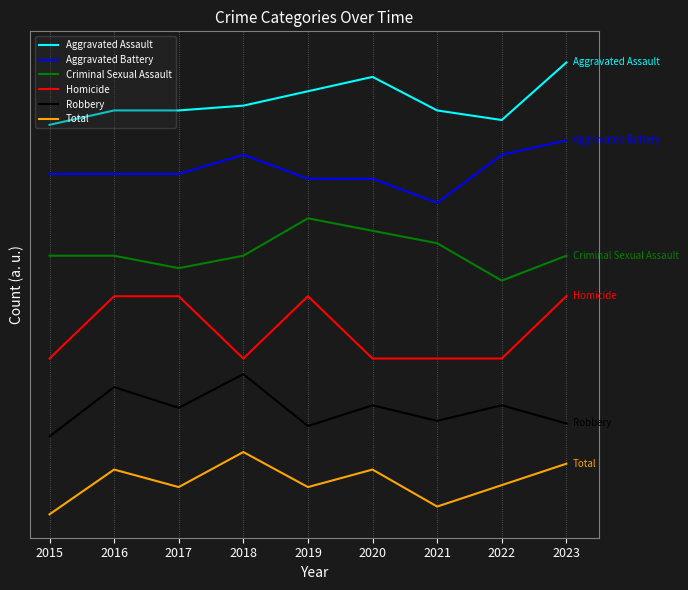

Between 2022 and 2019, which is larger?

2019